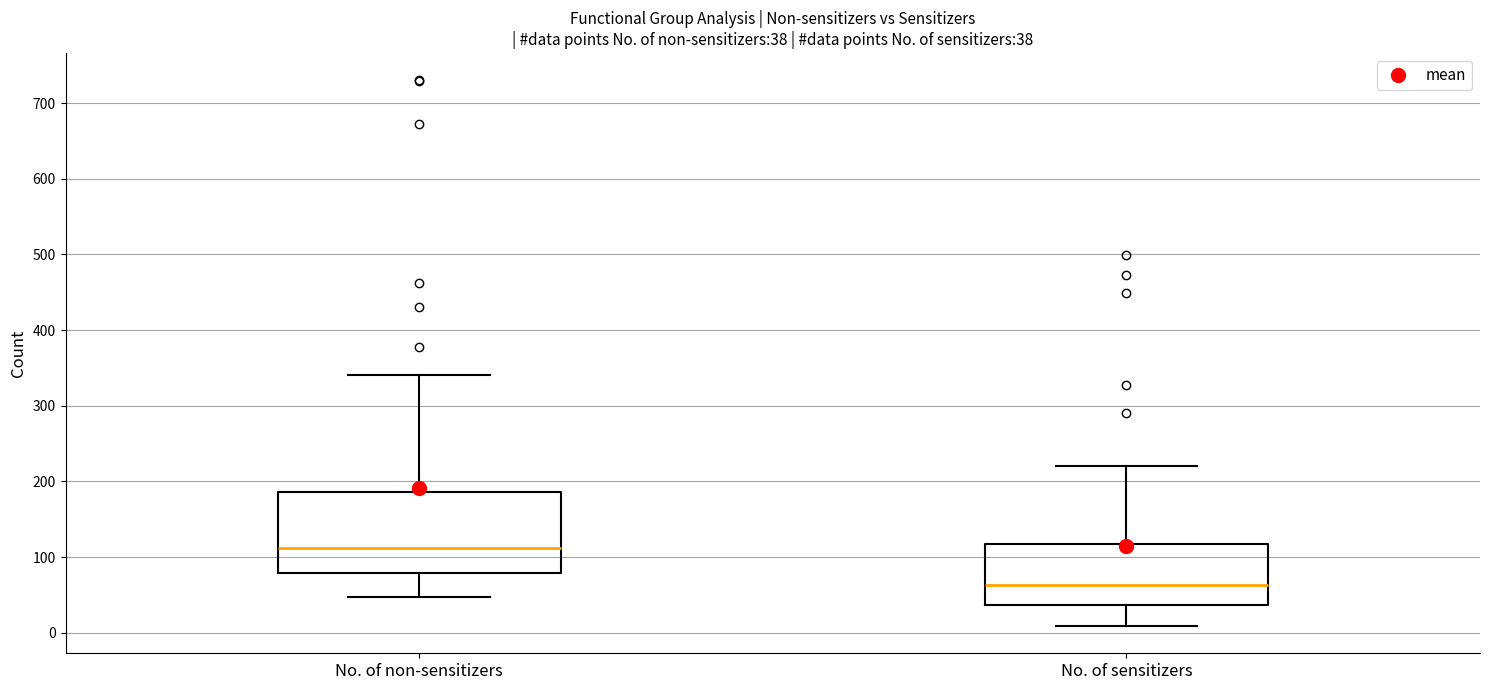

Which box's median line is the highest?

No. of non-sensitizers